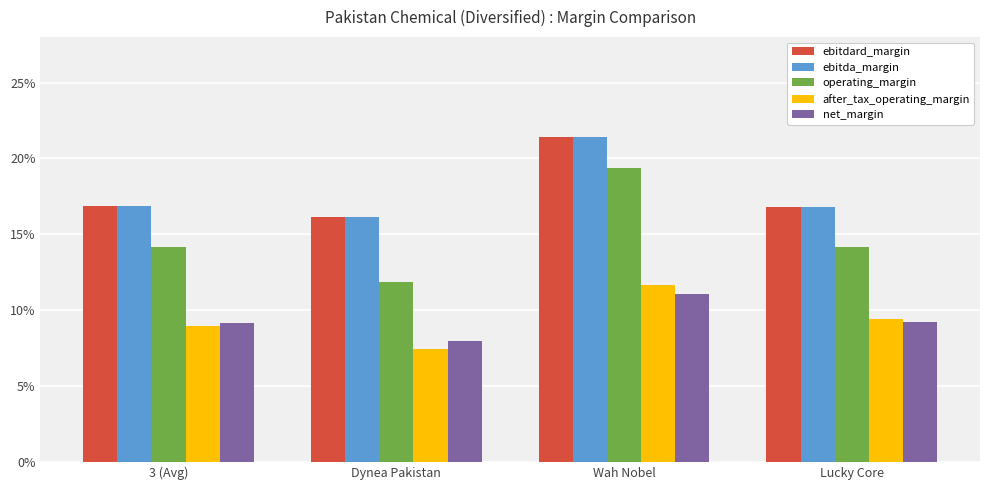

Rank the series at Wah Nobel from lowest to highest value.

net_margin, after_tax_operating_margin, operating_margin, ebitdard_margin, ebitda_margin